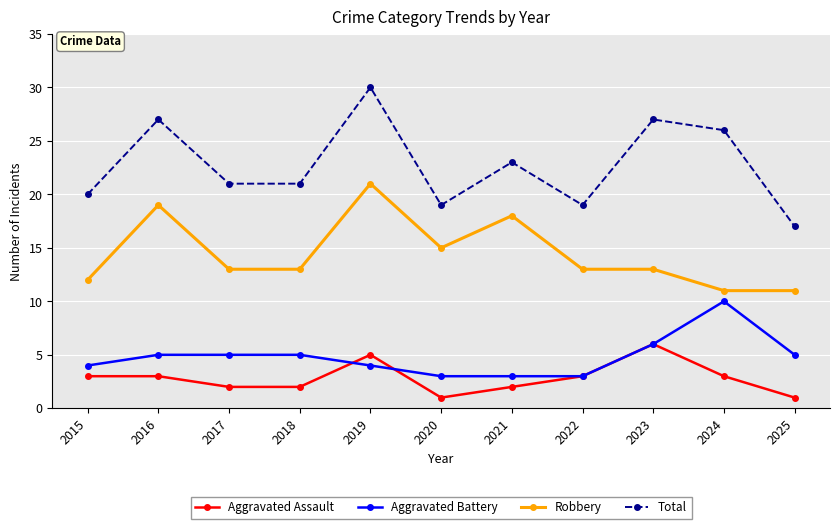

What is the total value across all series at 2025?

34